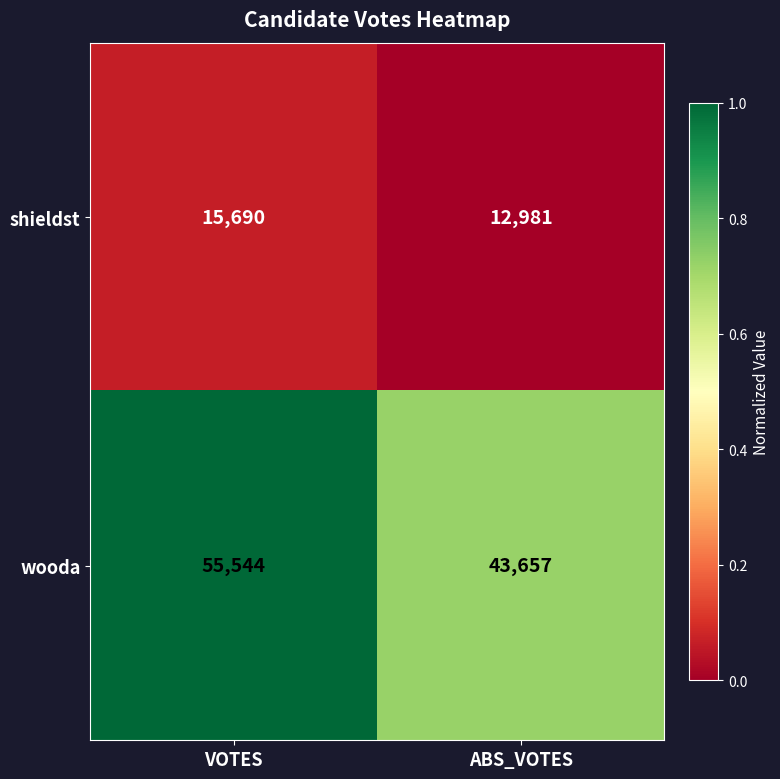

At which category does the chart reach its peak across all series?

VOTES